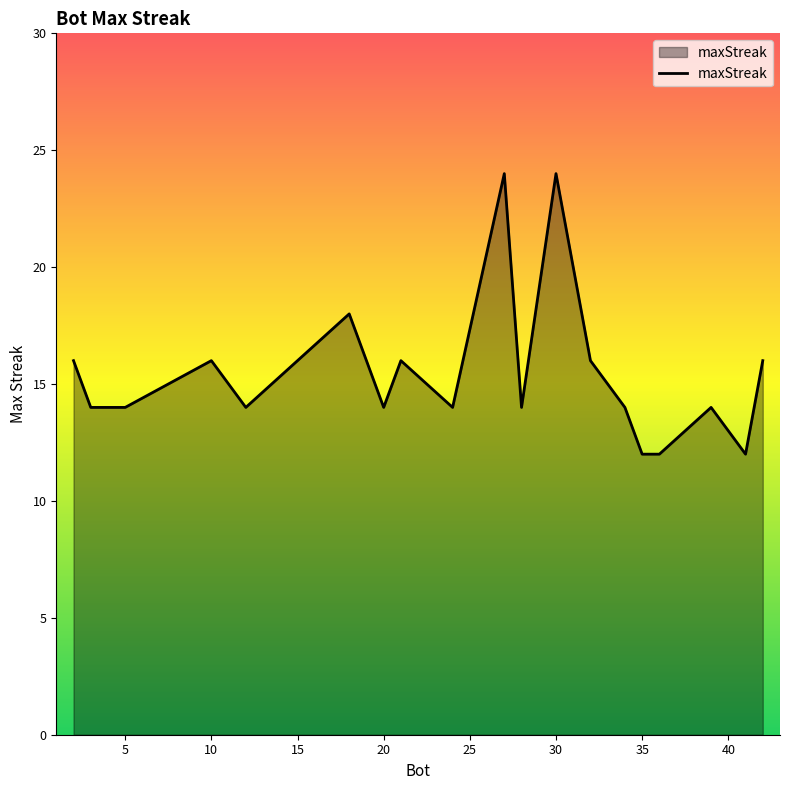

What is the minimum value shown in the chart?

12